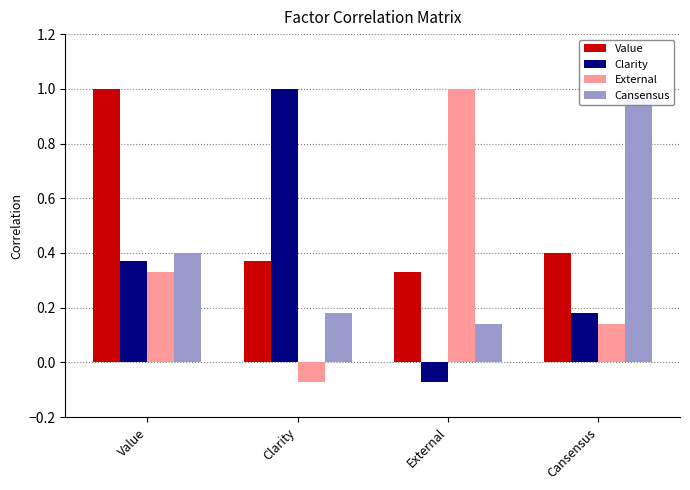

List the labels in order of Clarity value, smallest first.

External, Cansensus, Value, Clarity